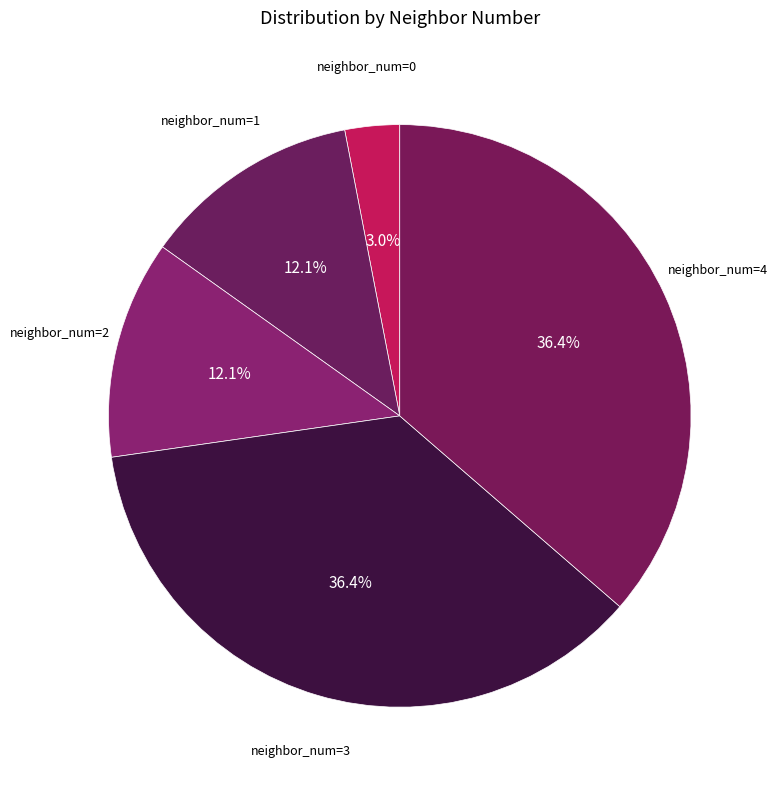

What is the total percentage of neighbor_num=0 and neighbor_num=4?

39.4%